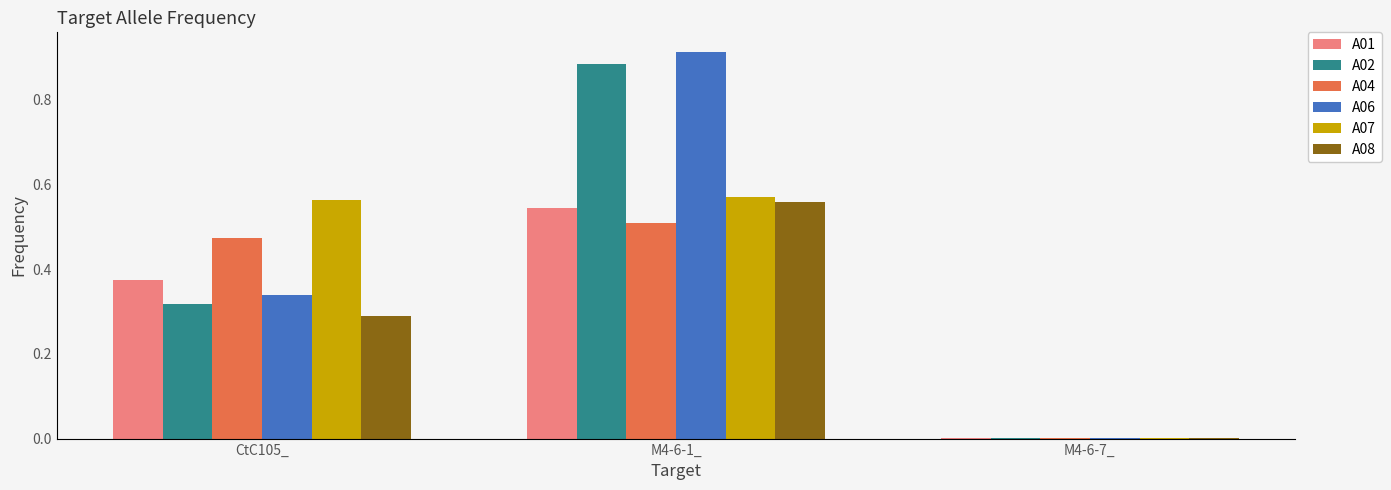

True or false: A08 has a value of 0.4 at CtC105_.

False